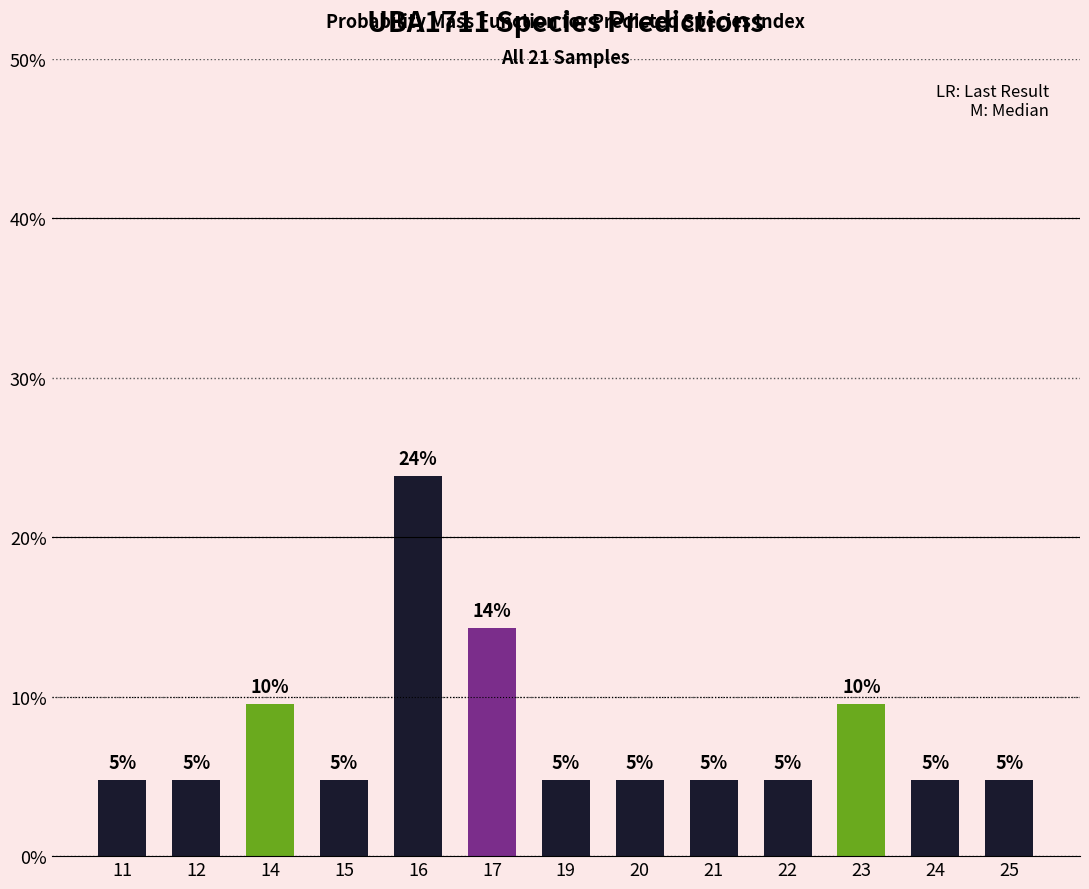

Does the chart contain any negative values?

No